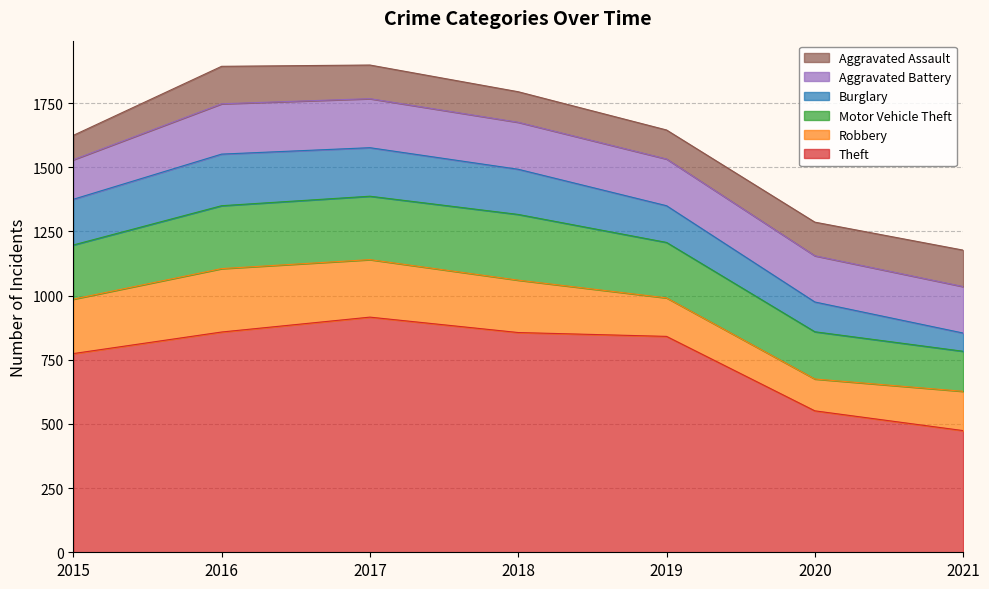

What is the difference between the maximum and second lowest values in the Motor Vehicle Theft series?

72